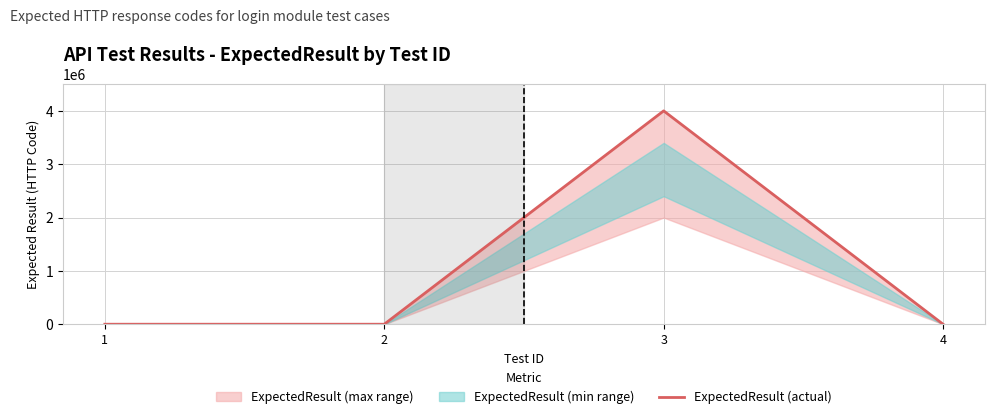

What is the sum of all values?

4001600